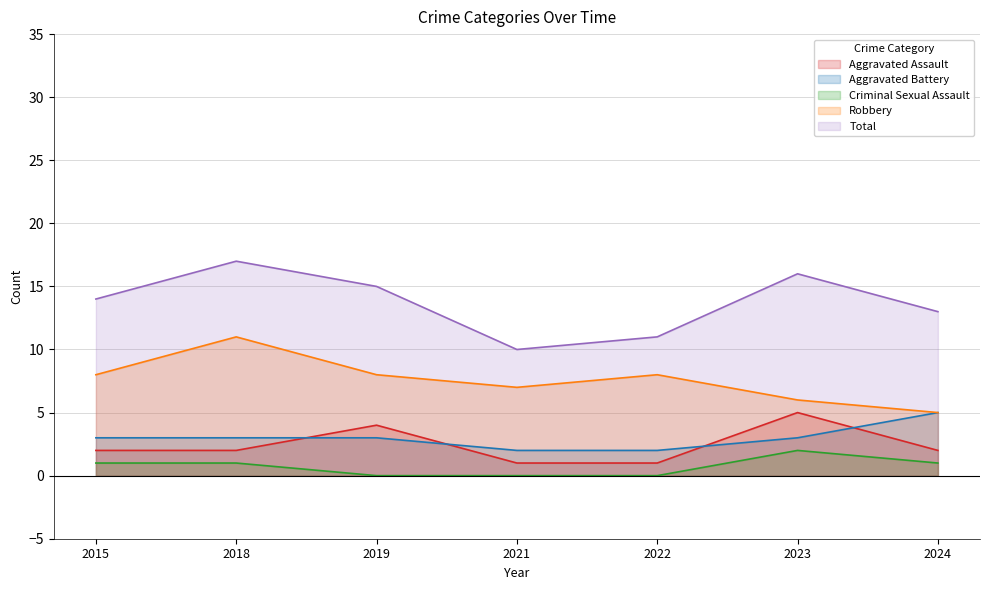

True or false: Robbery and Criminal Sexual Assault cross at least once.

False